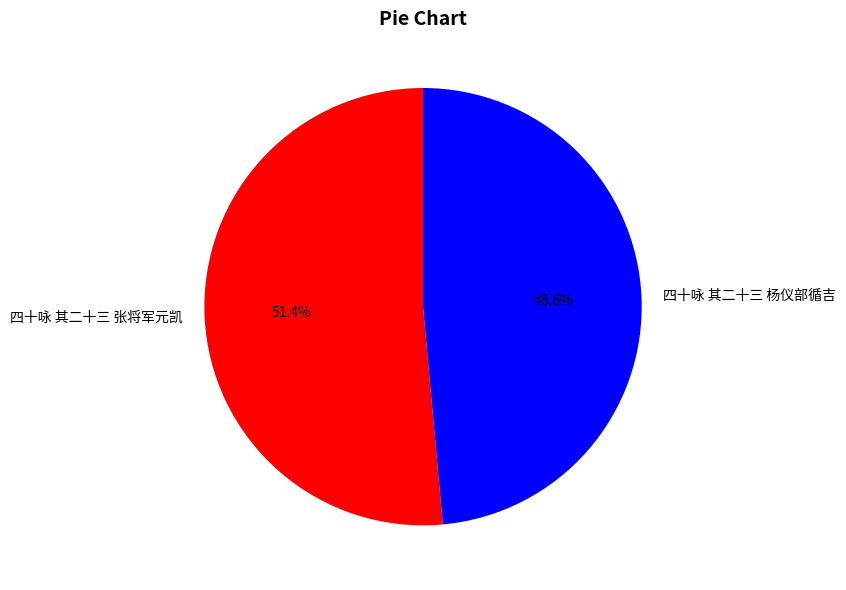

Combined, do 四十咏 其二十三 杨仪部循吉 and 四十咏 其二十三 张将军元凯 account for over 50%?

Yes